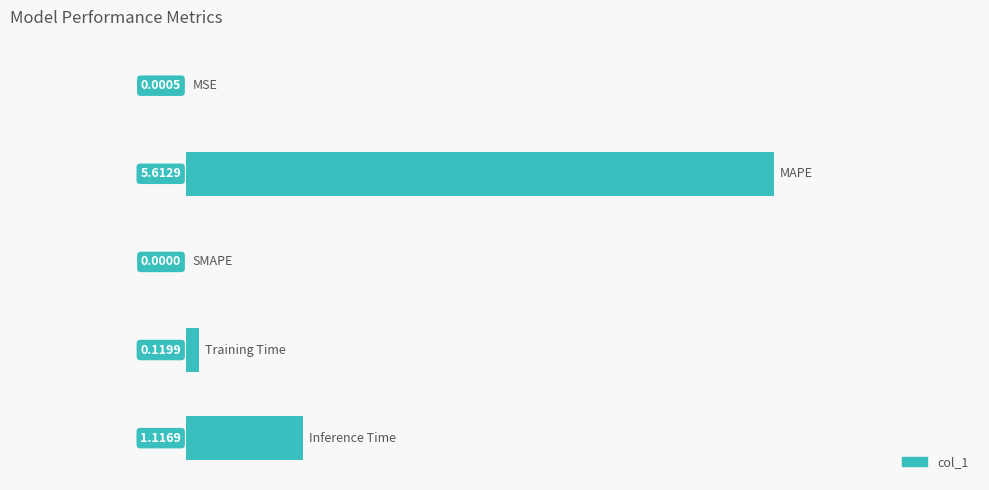

How many categories are shown in the chart?

5